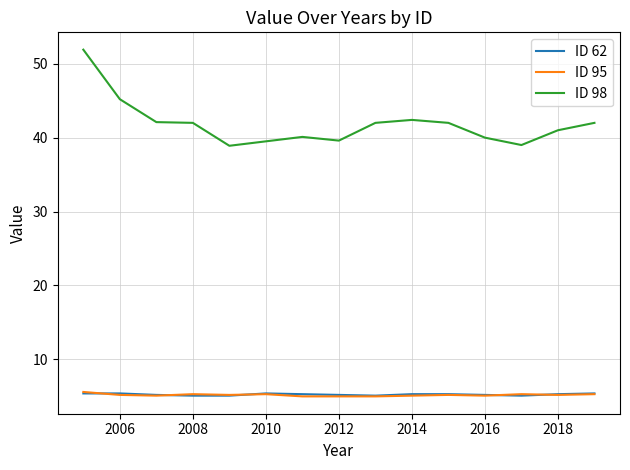

What is the minimum value shown in the chart?

5.0